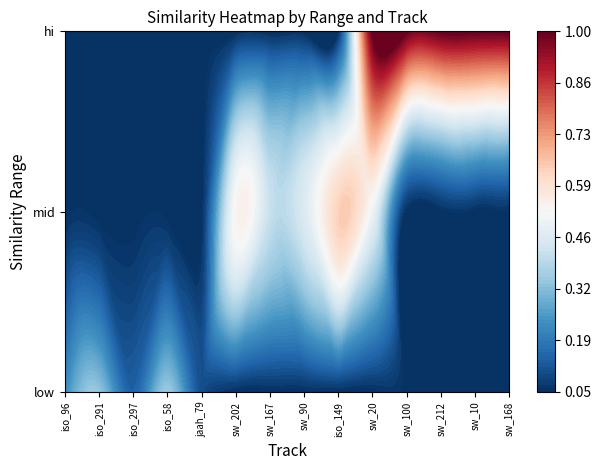

Read the value at hi_schubert-winterreise_212.

1.0